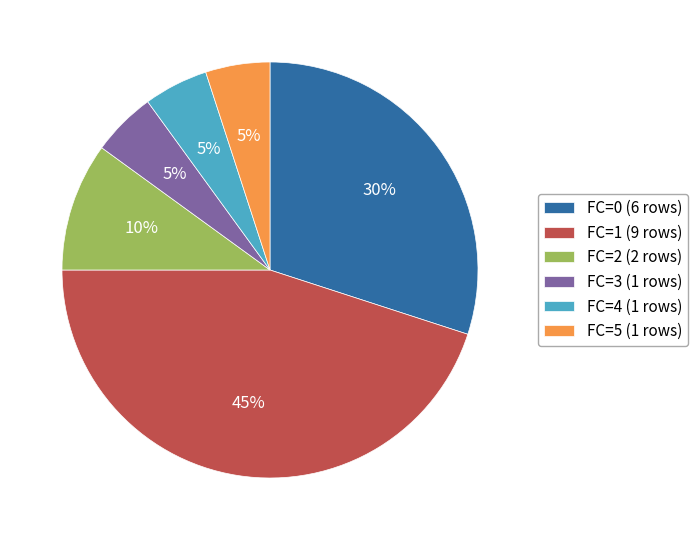

How many segments does this pie chart have?

6